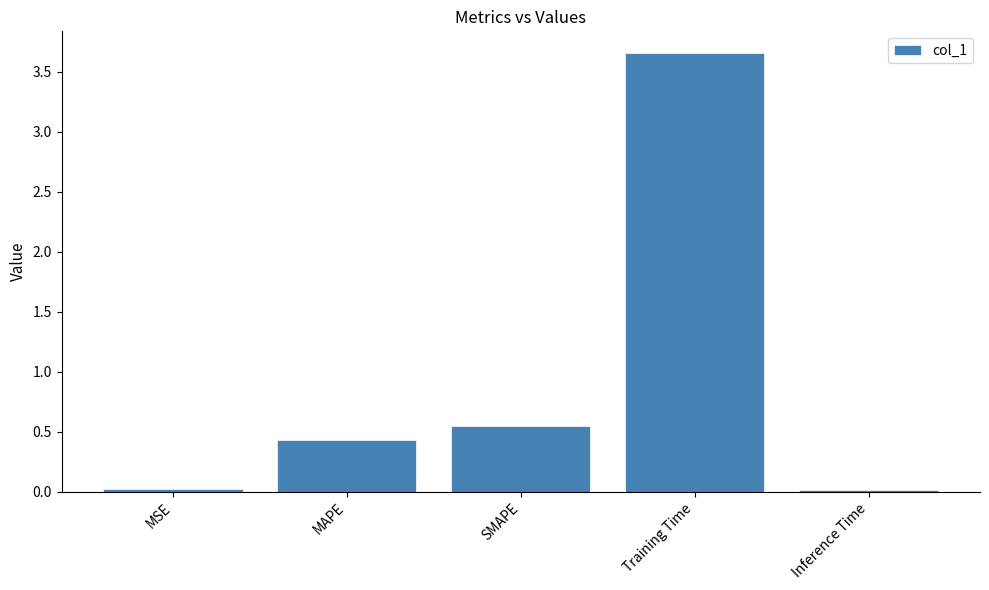

Are the bars grouped side by side (vs. stacked)?

No